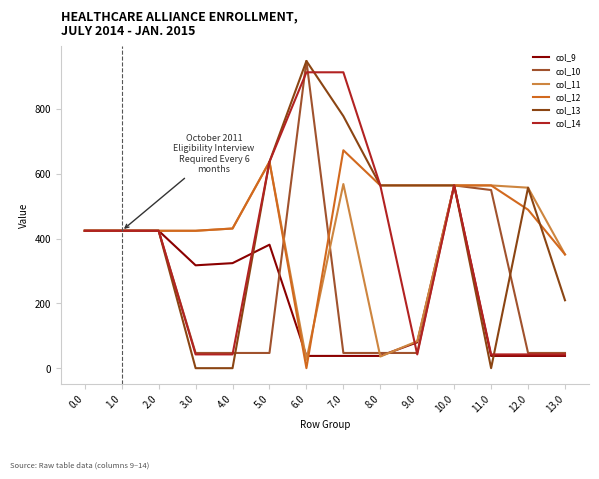

True or false: col_9 and col_10 cross at least once.

True